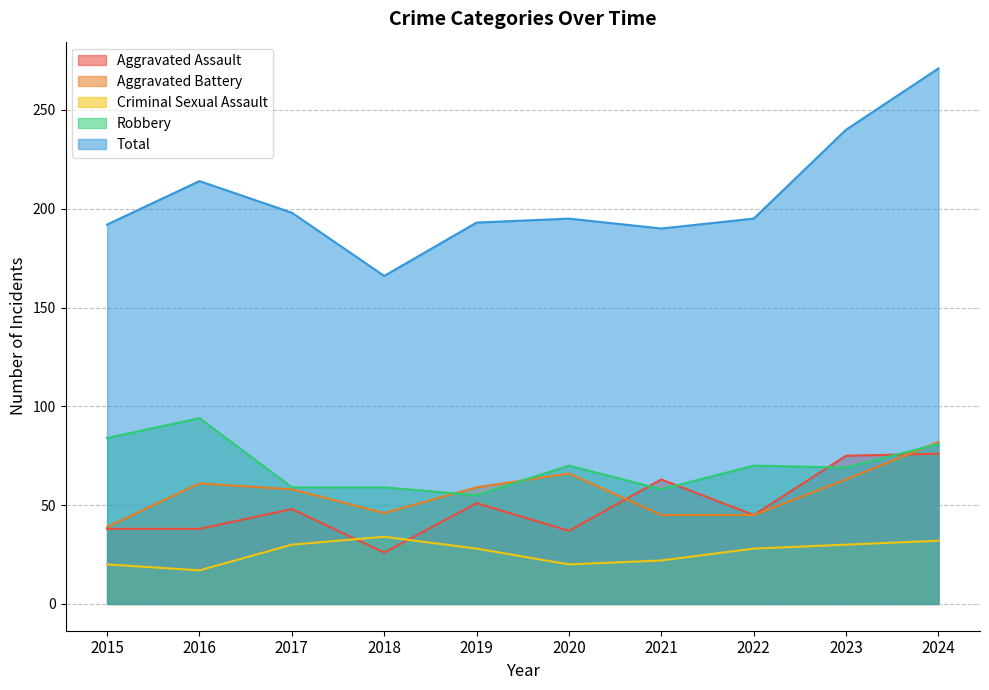

True or false: Aggravated Battery and Criminal Sexual Assault intersect in this chart.

False